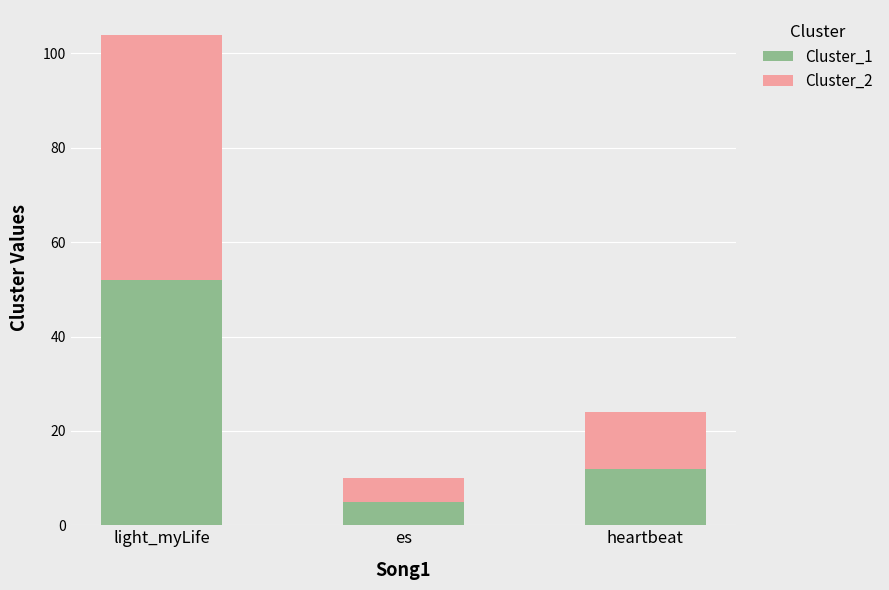

What is the value of the Cluster_1 bar at the 2nd from the left?

5